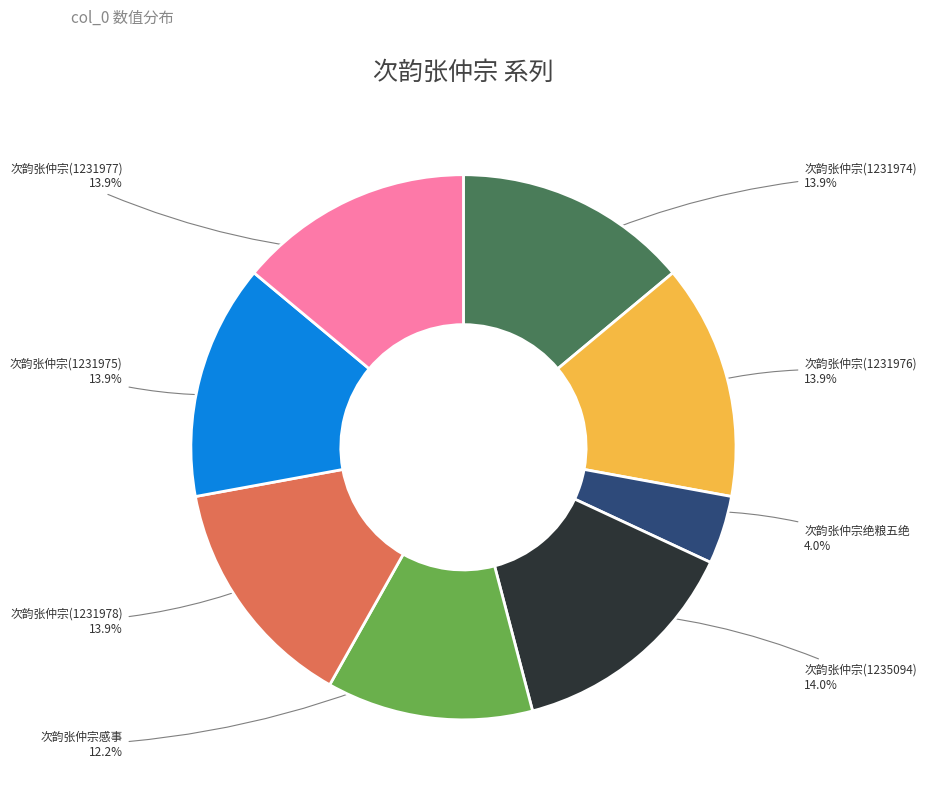

Which slice is the smallest?

次韵张仲宗绝粮五绝